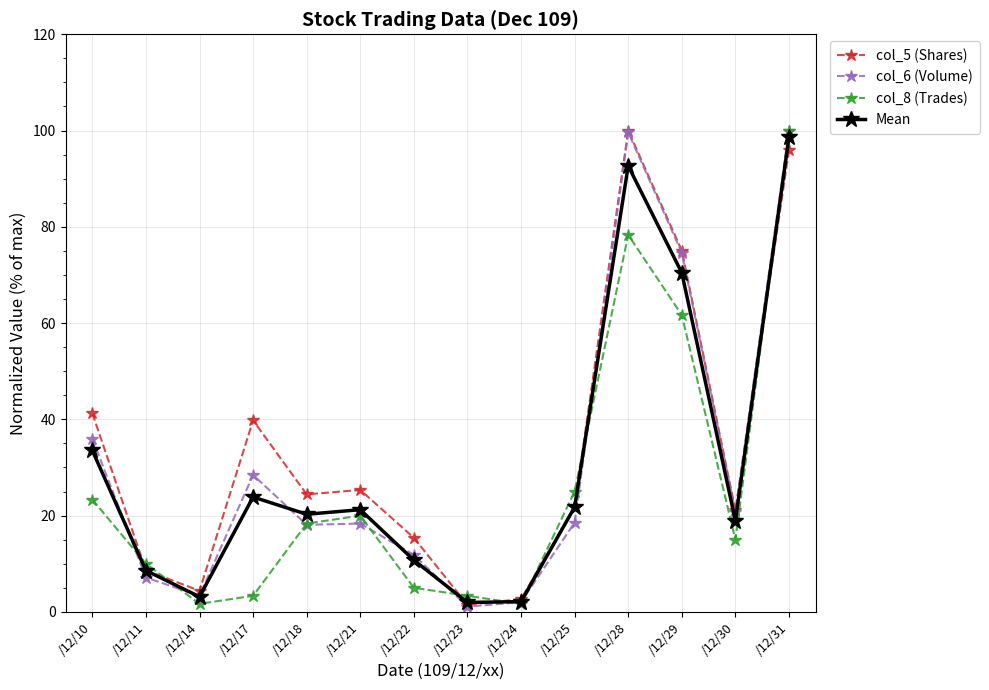

How many interior local peaks does the col_8 (Trades) series have?

2